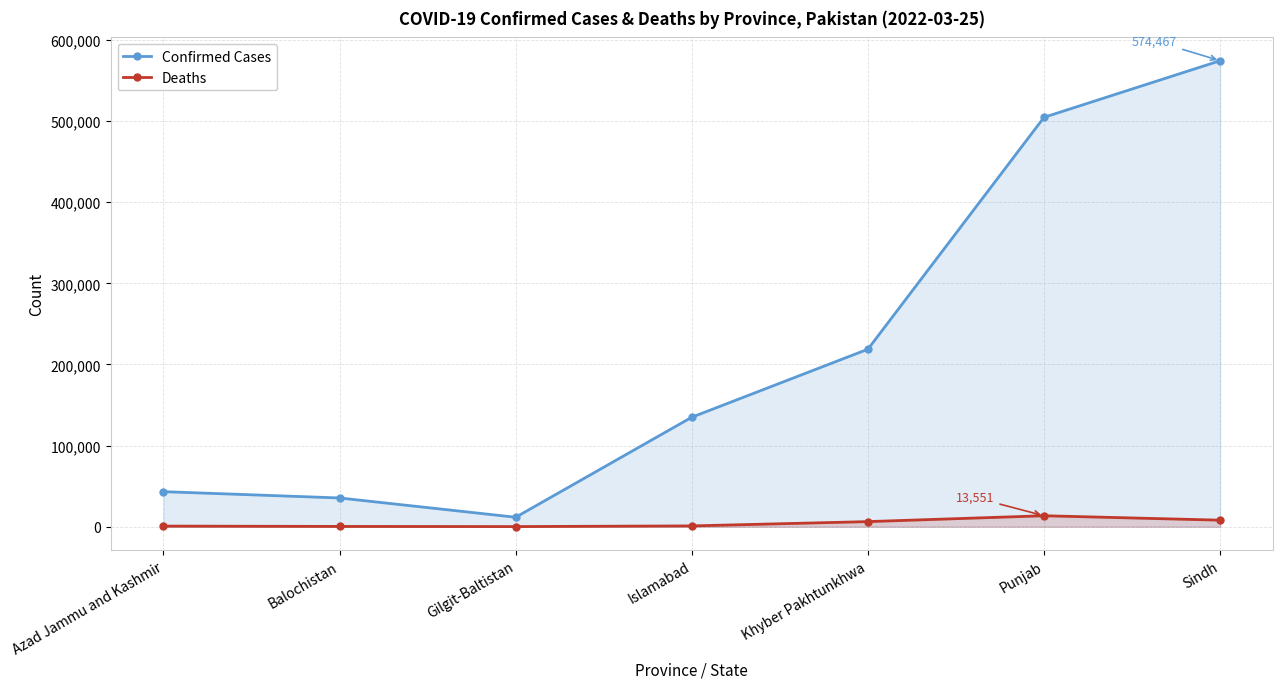

At how many categories does at least one series exceed 312218?

2